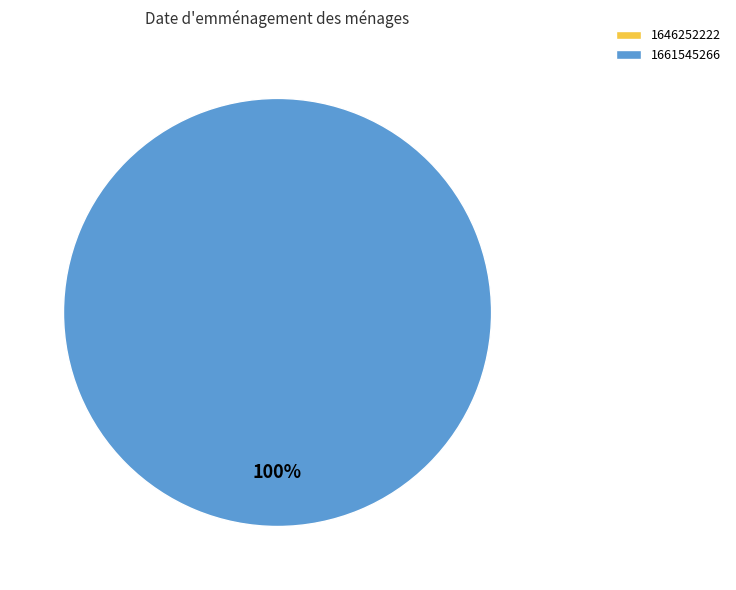

To the nearest percent, what is the difference between the 1661545266 and 1646252222 slice percentages?

100%